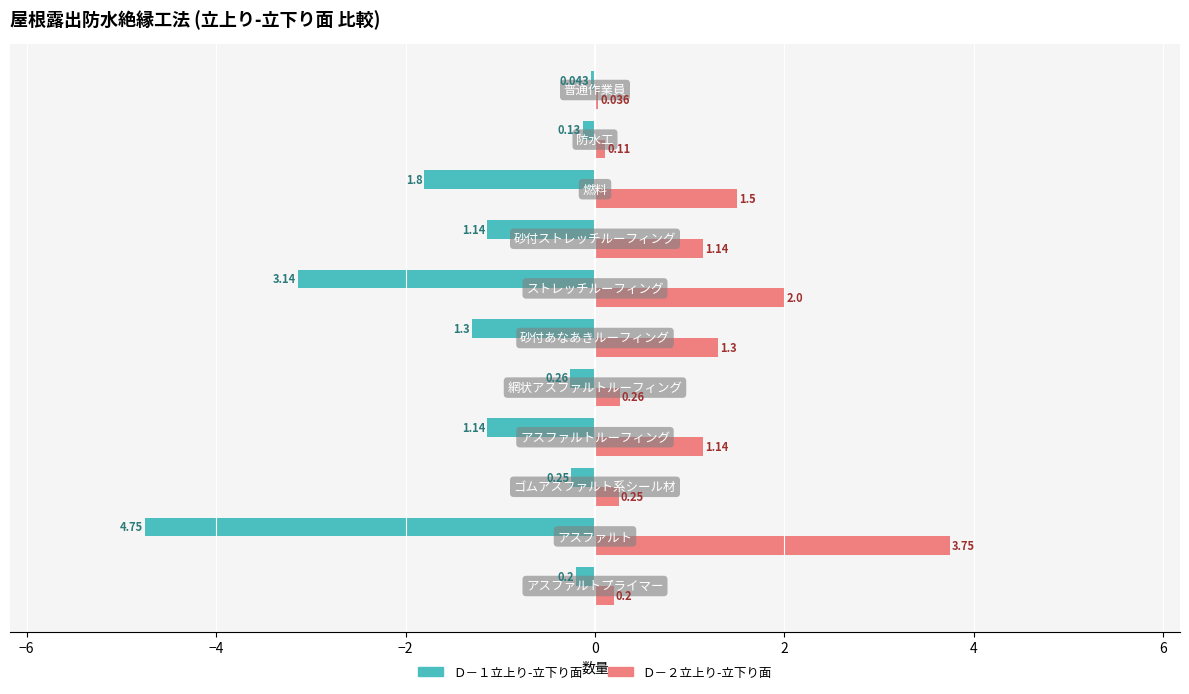

At how many categories does at least one series exceed 0?

11